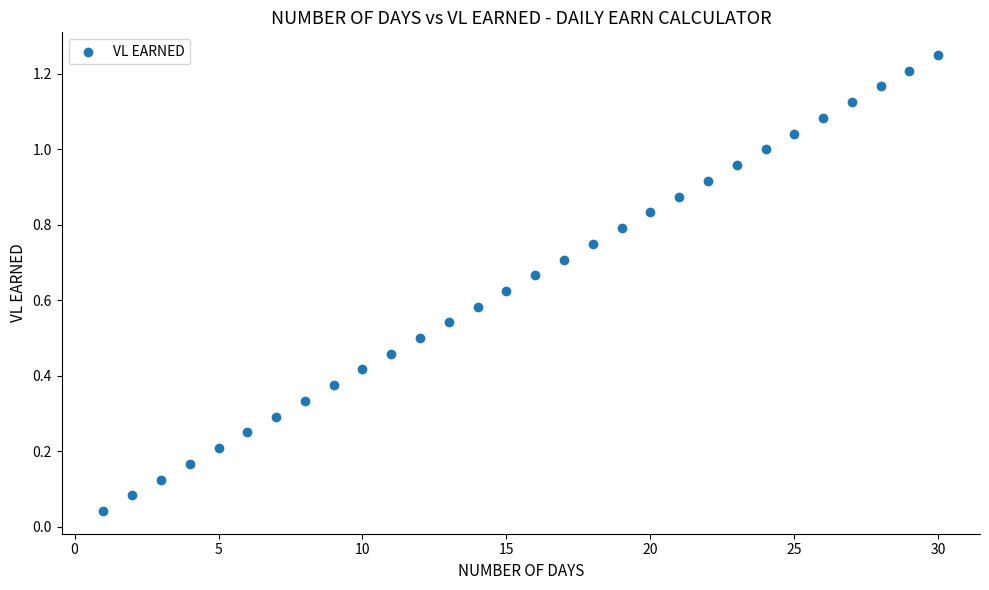

What is the range of X values (max minus min)?

29.0